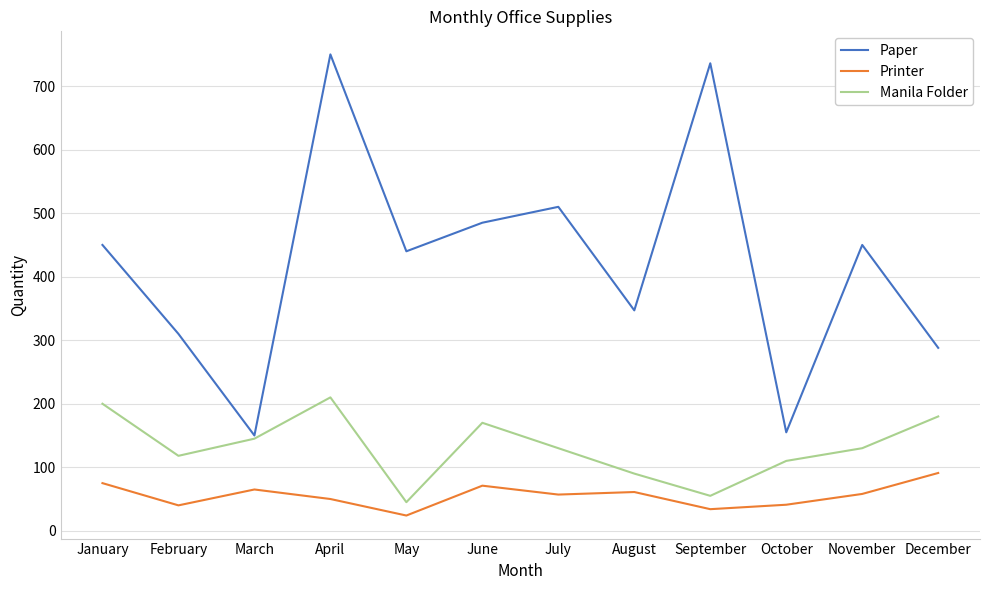

What is the greatest value displayed?

750